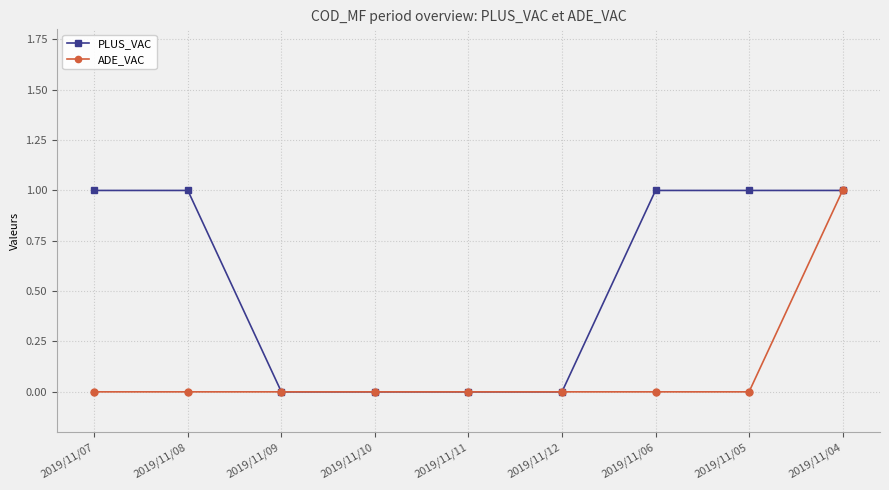

Which series changed the most between 2019/11/08 and 2019/11/09?

PLUS_VAC